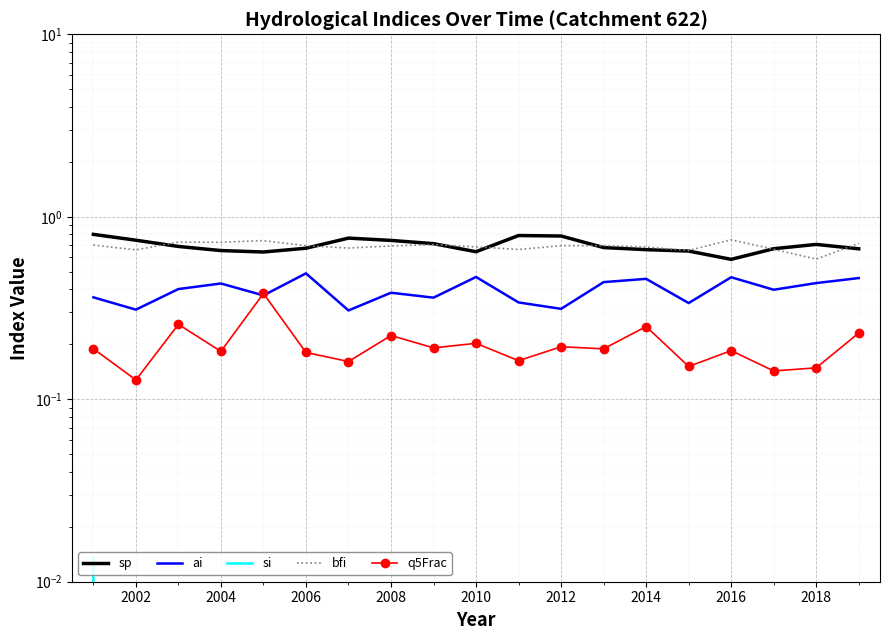

Is the value of sp at 2006 greater than the value of ai at 2016?

Yes